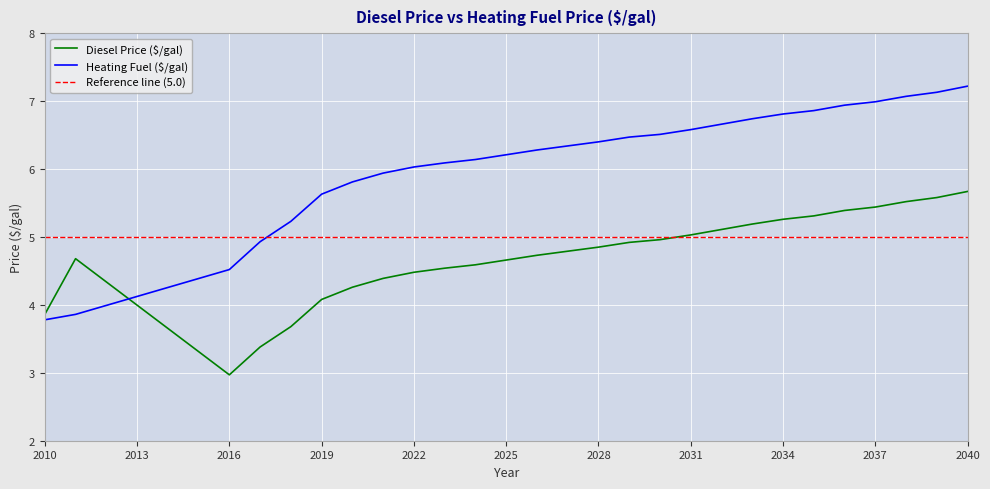

At how many categories does at least one series exceed 6?

19